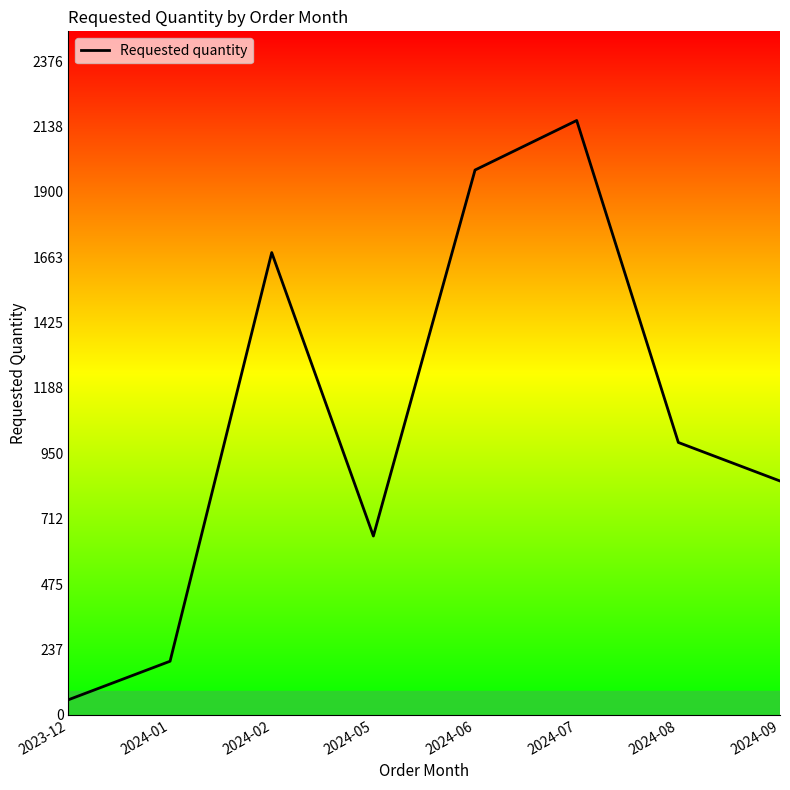

Does the chart display data point markers on the line(s)?

No